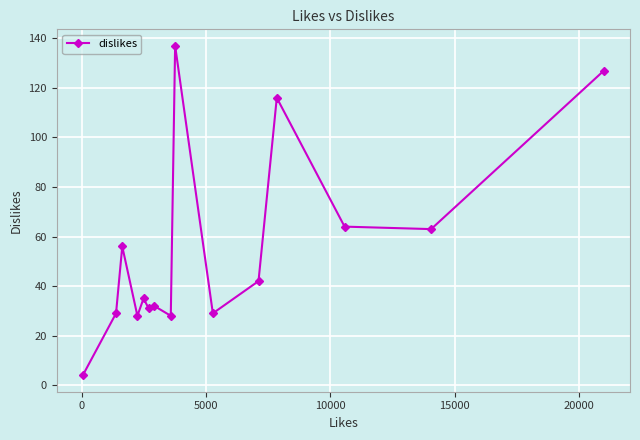

True or false: the data has more than 0 interior local peaks.

True